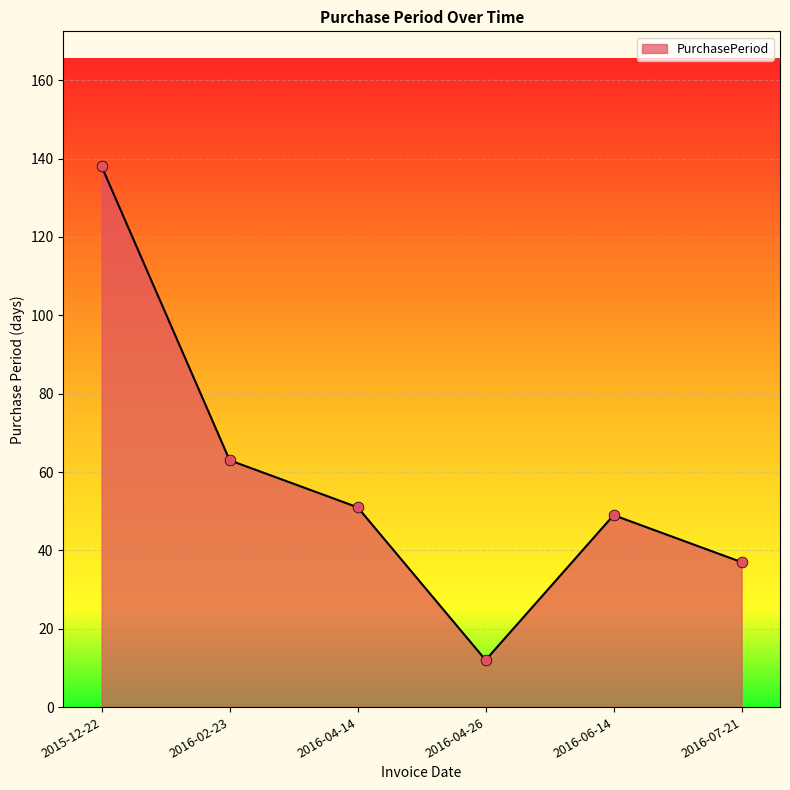

What is the change in value from 2016-02-23 to 2016-04-14?

-12